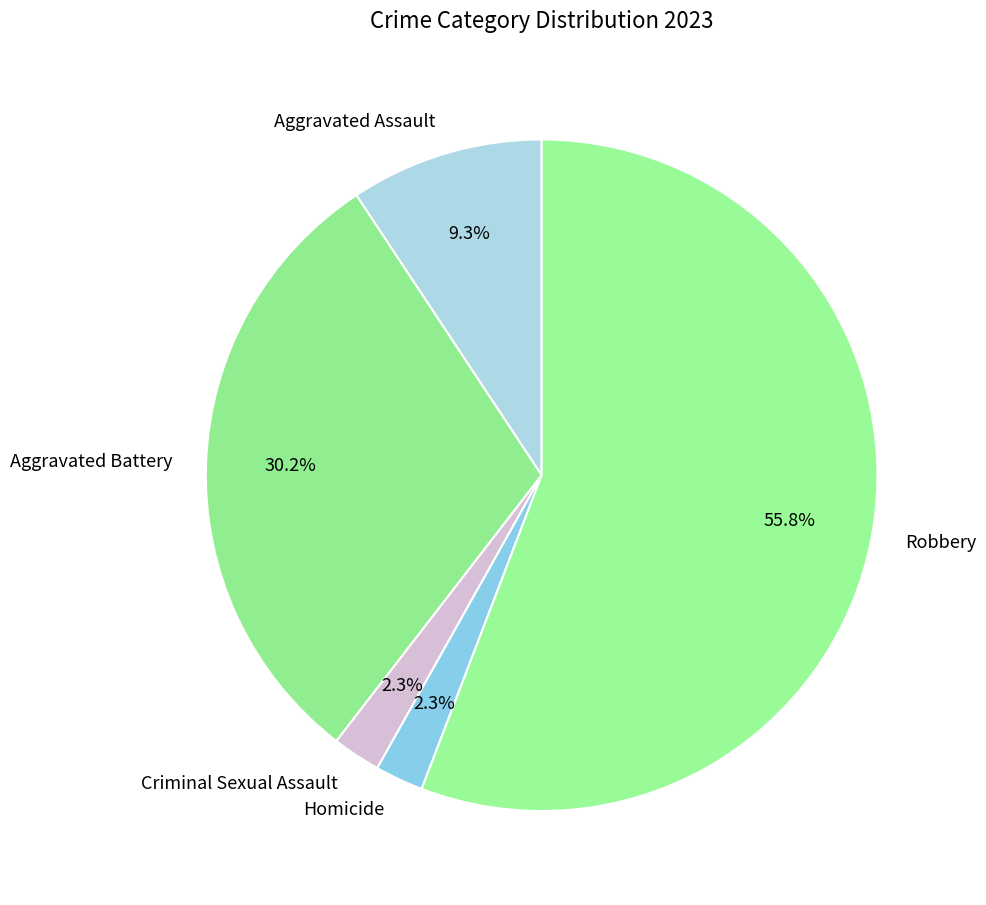

Combined, what portion of the pie is Aggravated Battery and Aggravated Assault?

39.5%